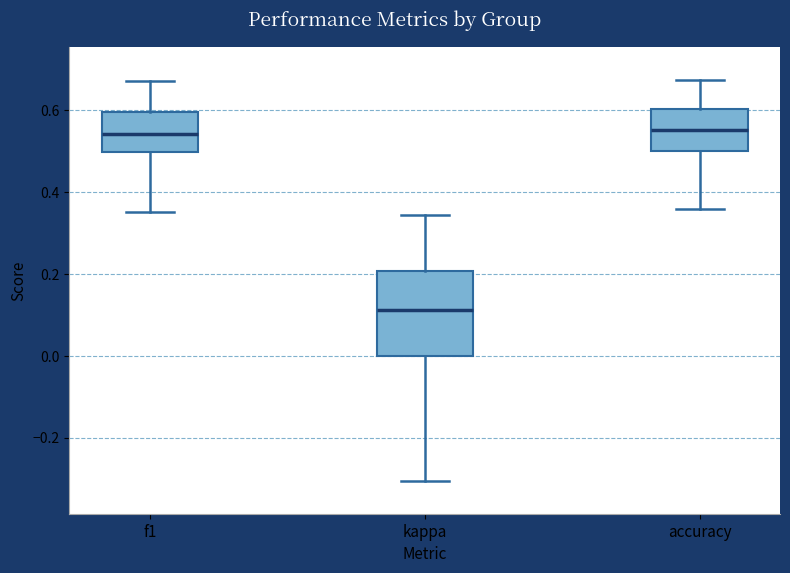

Reading left to right, read every box against the y-axis: the position of its median line, the range the box covers, and the ends of its whiskers. The values are not printed on the chart, so give them approximately, as read against the axis.

f1: median 0.54, box 0.50 to 0.60, whiskers 0.36 to 0.68
kappa: median 0.12, box 0.00 to 0.20, whiskers -0.30 to 0.34
accuracy: median 0.56, box 0.50 to 0.60, whiskers 0.36 to 0.68